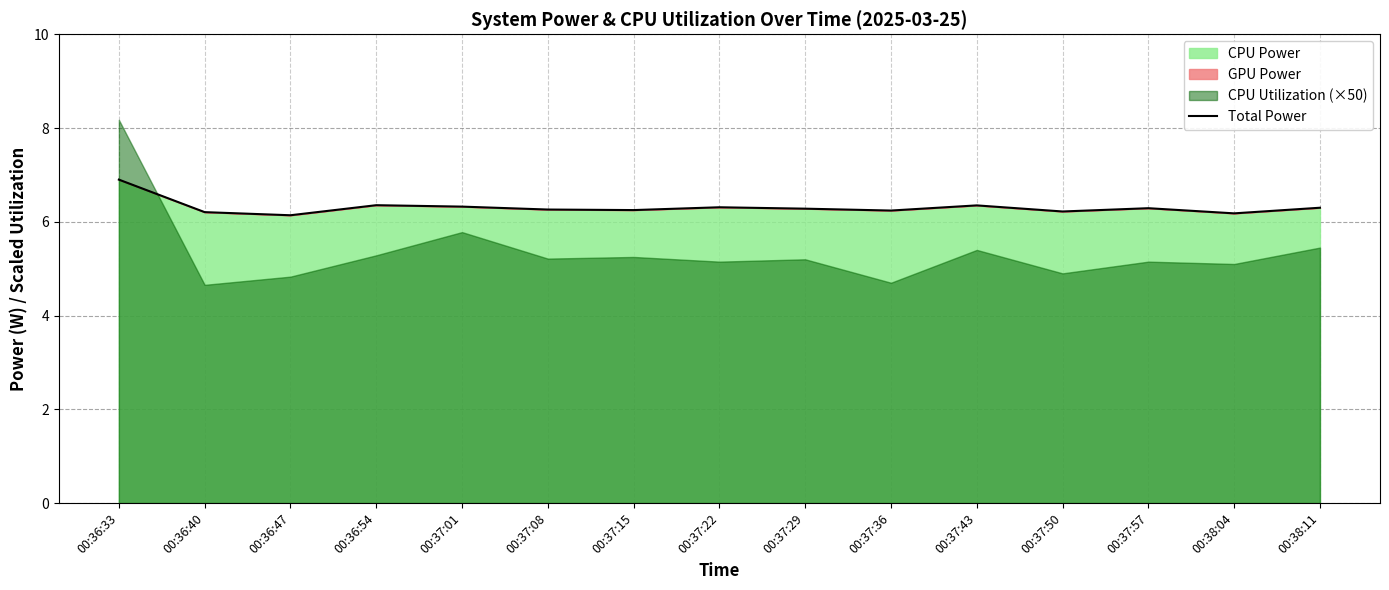

True or false: Total Power has a value of 8.7 at 00:37:50.

False